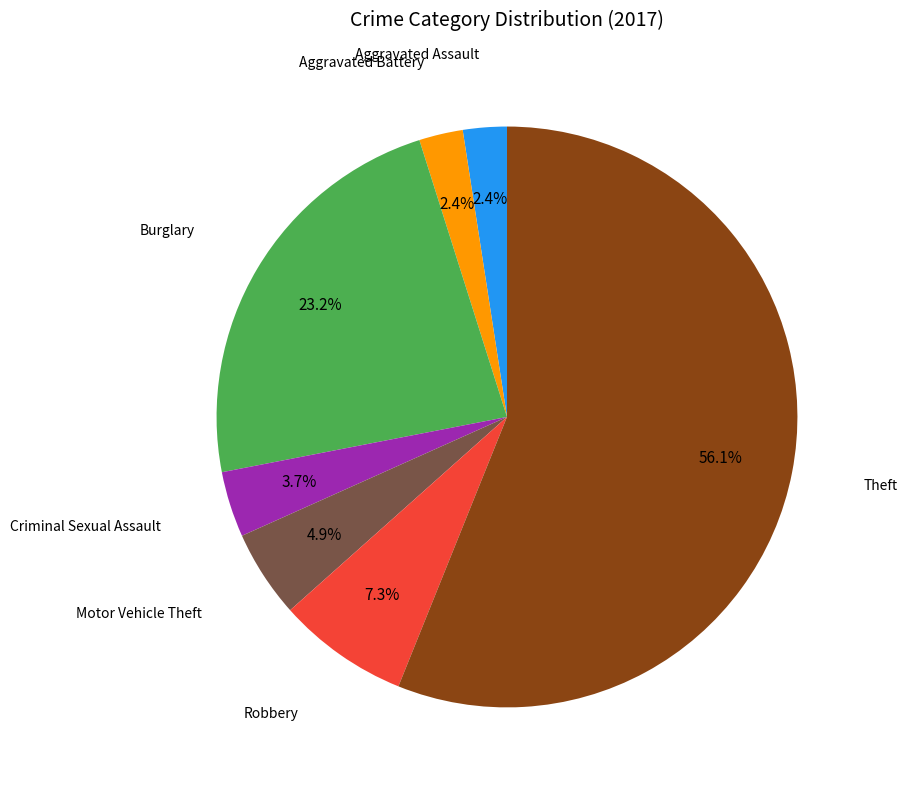

Which slice is the largest?

Theft